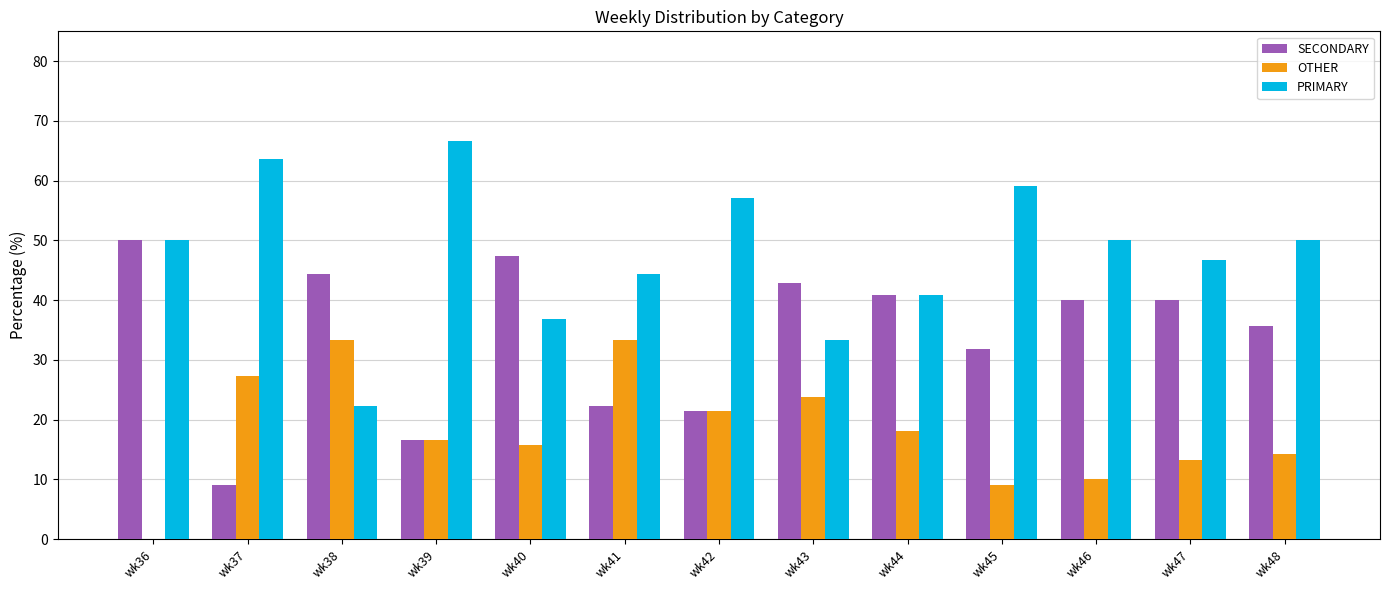

Are the bars grouped side by side (vs. stacked)?

Yes